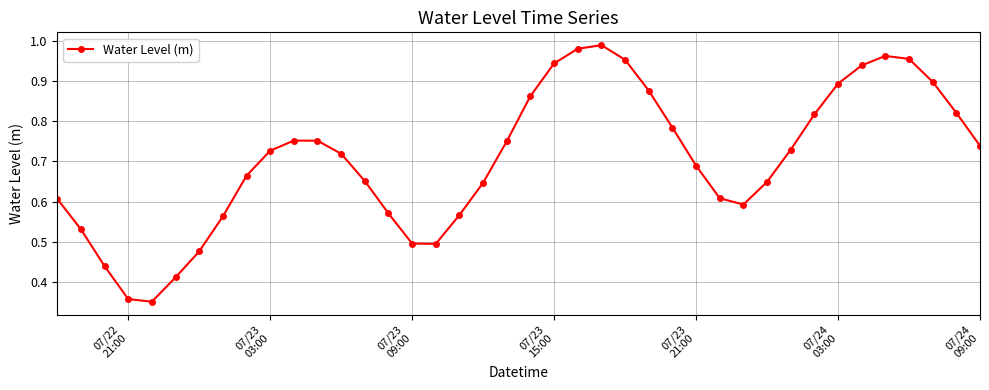

Does the chart have visible grid lines?

Yes